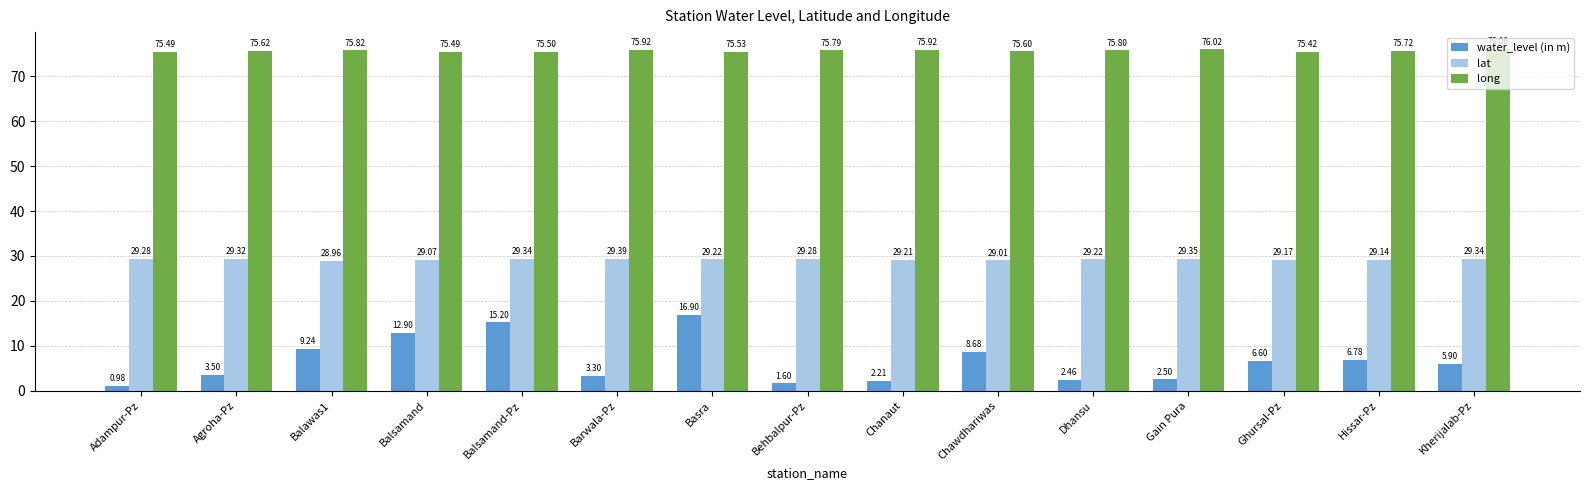

At which category is the sum across all series the highest?

Basra